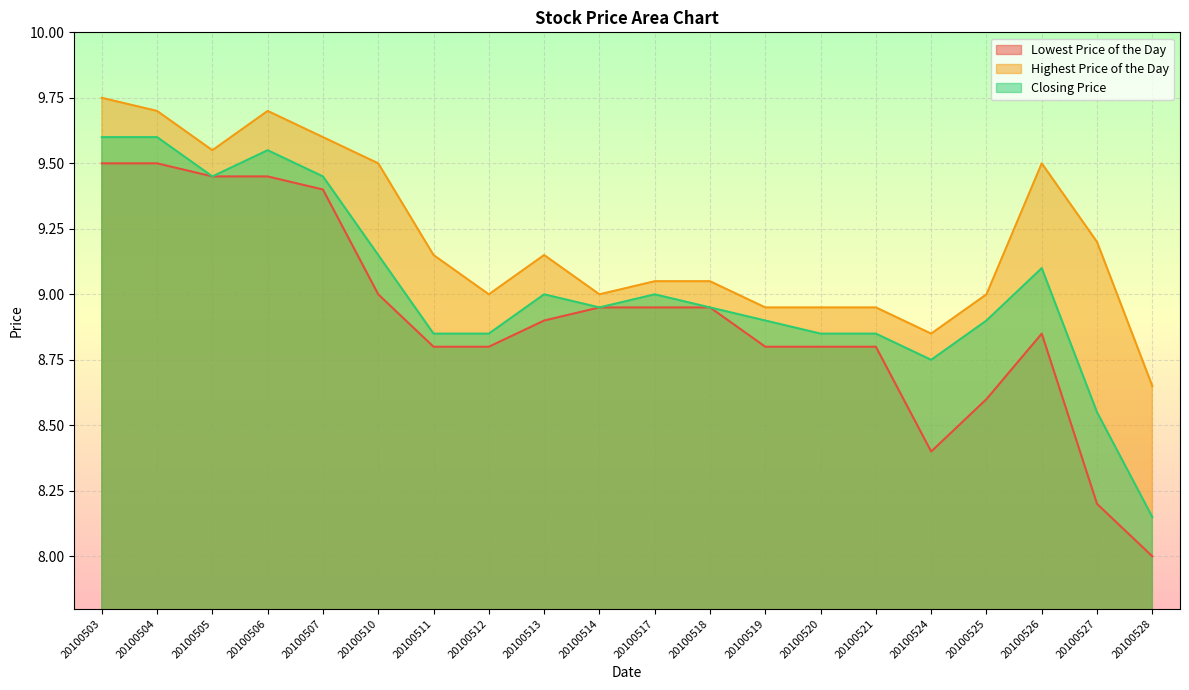

True or false: Highest Price of the Day and Lowest Price of the Day intersect in this chart.

False